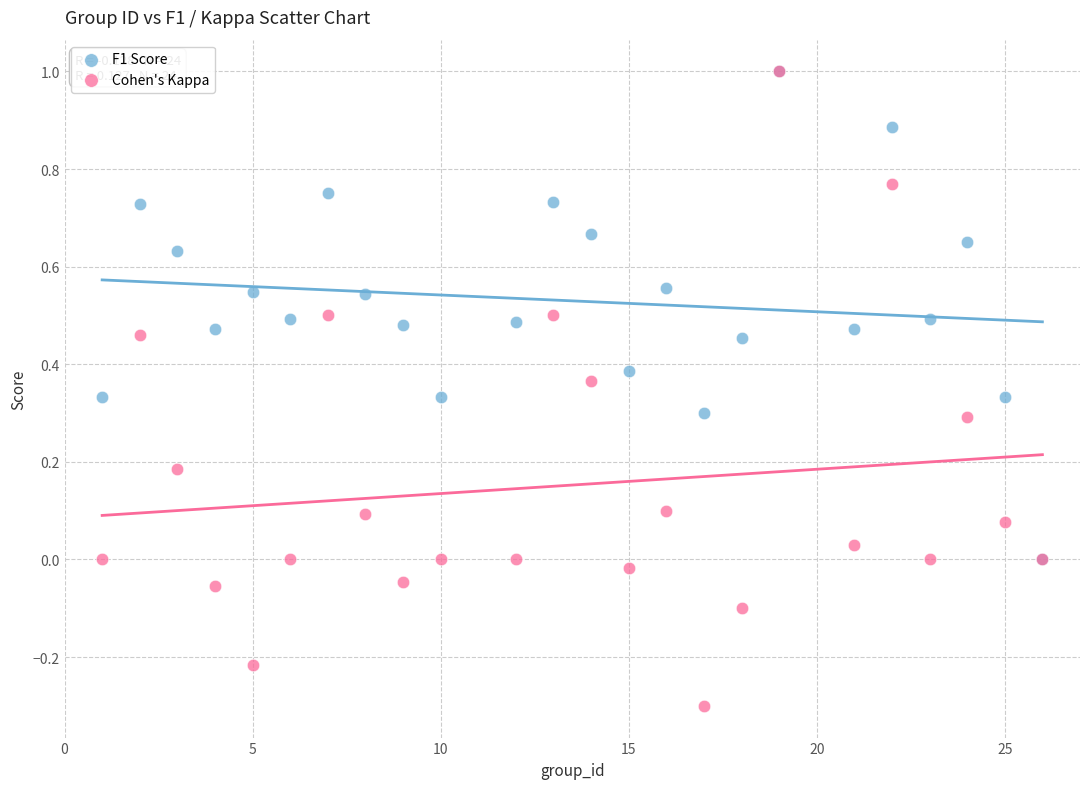

What are all the series names shown in the legend?

F1 Score, Cohen's Kappa